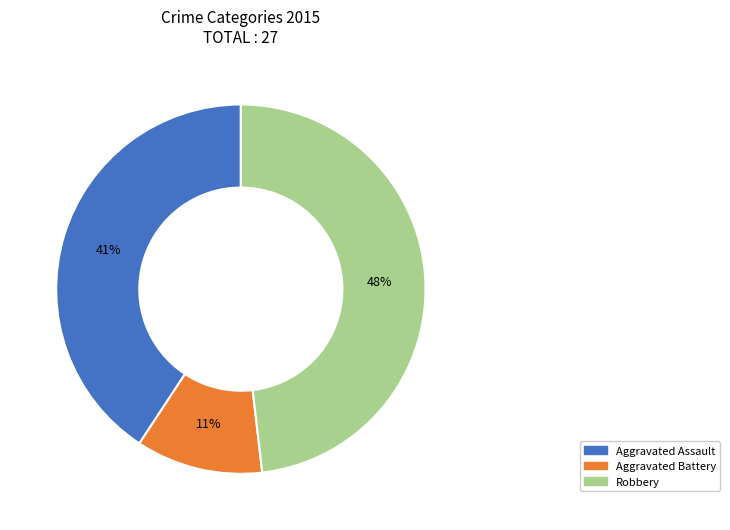

To the nearest percent, what is the average slice percentage?

33%